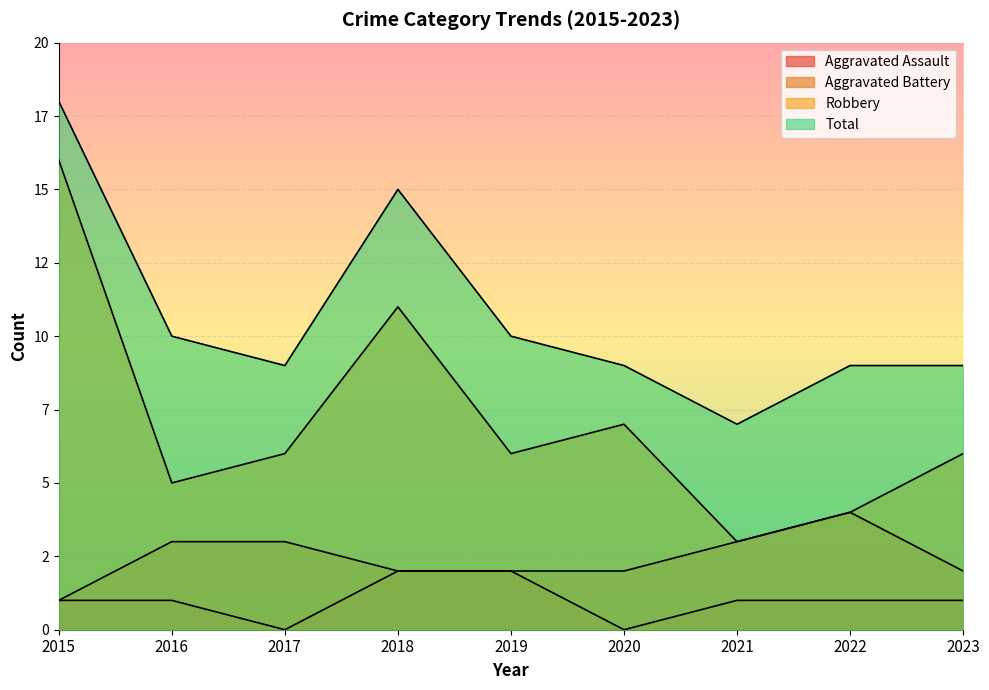

Where is the first local minimum for Robbery?

2016